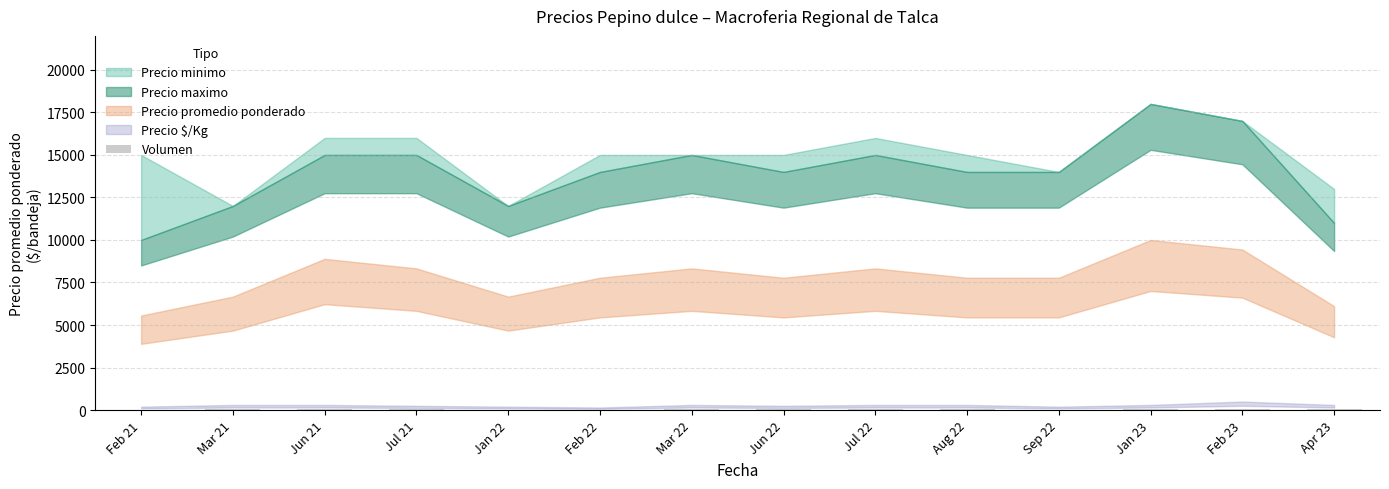

What is the sum of all values?

577.5